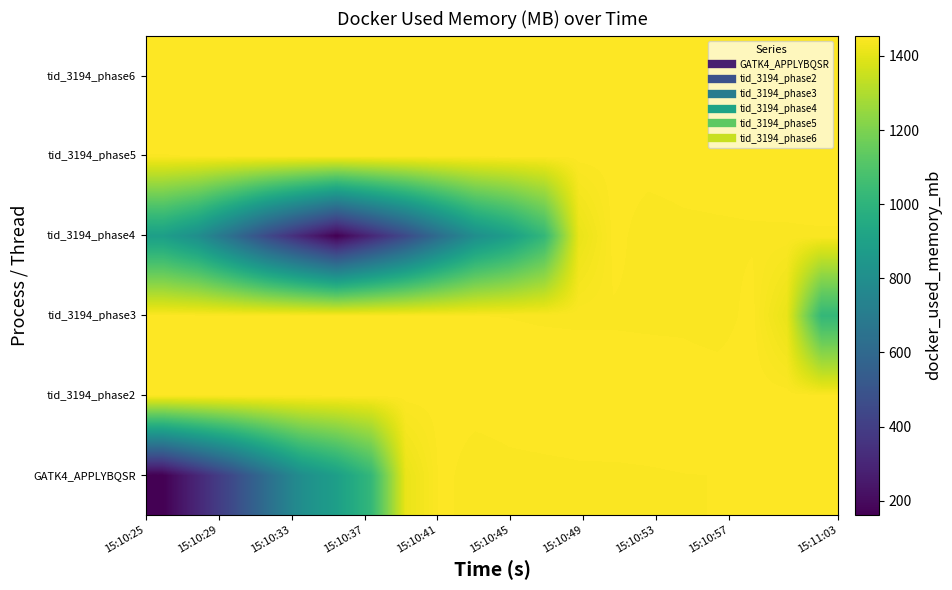

List the series in order of their peak value, lowest first.

GATK4_APPLYBQSR, tid_3194_phase3, tid_3194_phase4, tid_3194_phase5, tid_3194_phase2, tid_3194_phase6